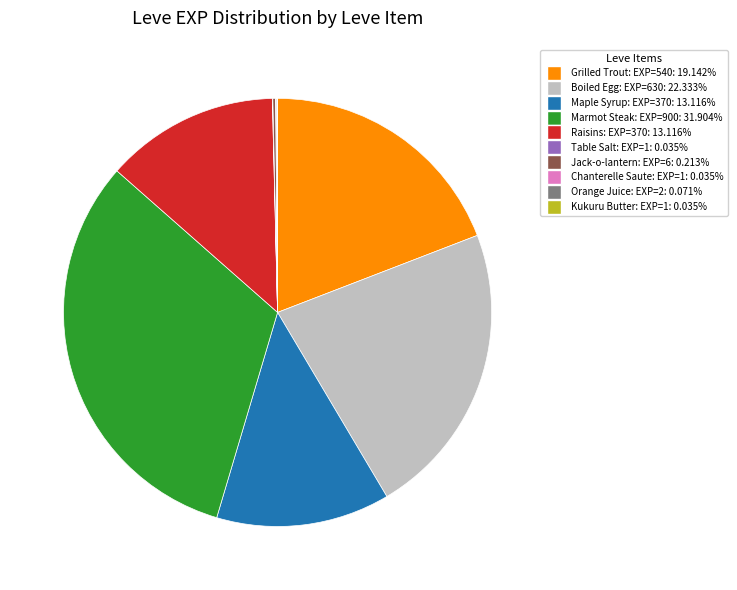

Does any single category account for the majority?

No